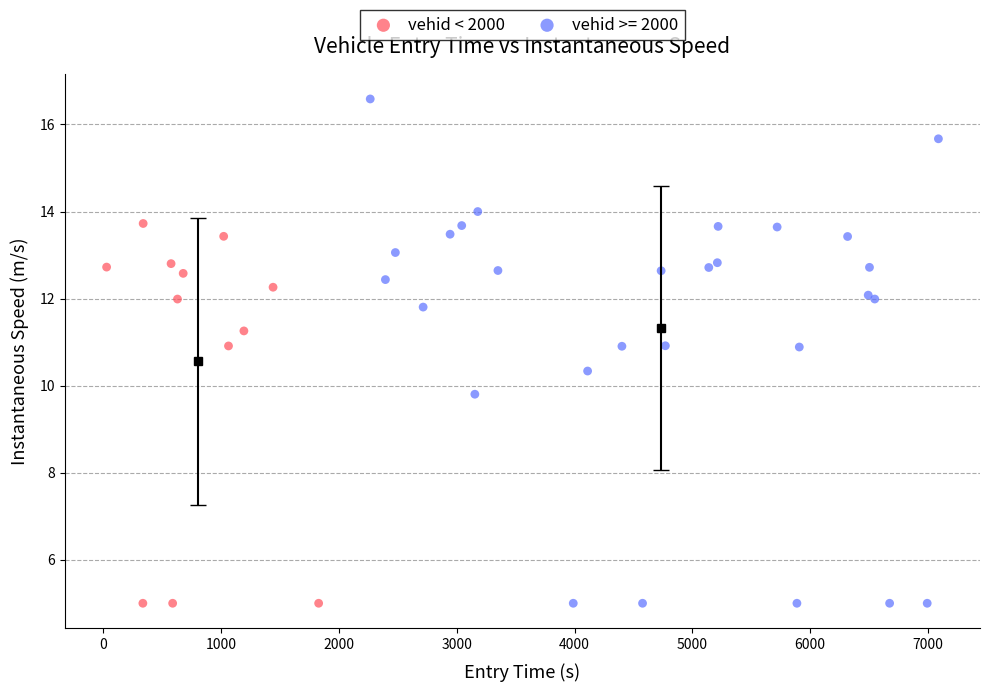

Which series reaches the maximum Y coordinate?

vehid >= 2000